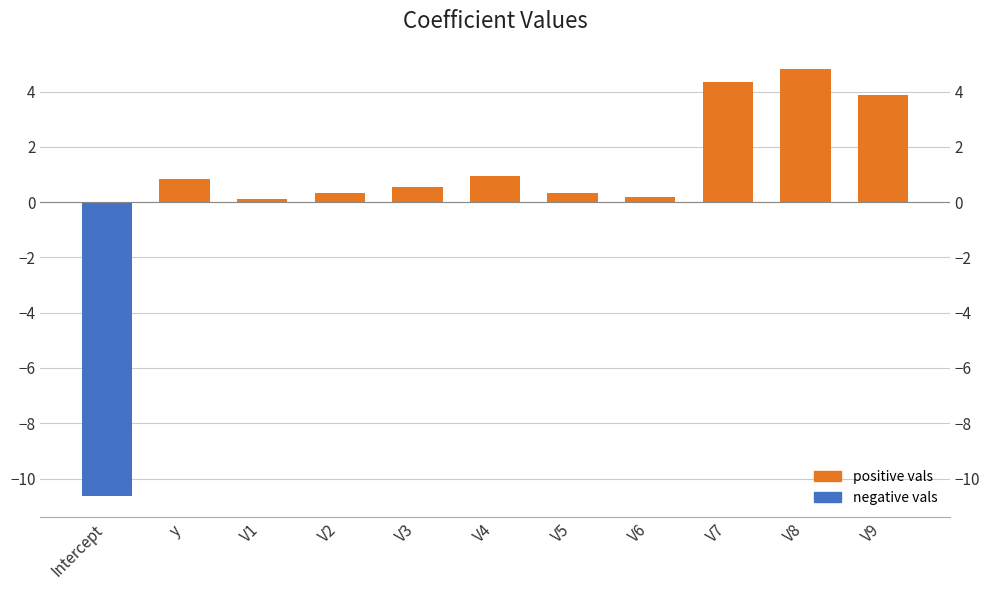

Is it true that the value at y is 1.3?

False